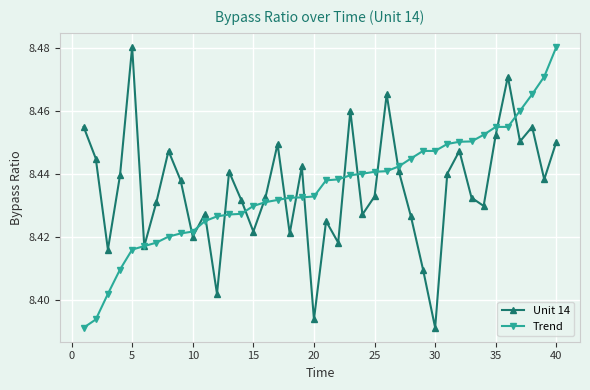

At how many categories does at least one series exceed 8?

40